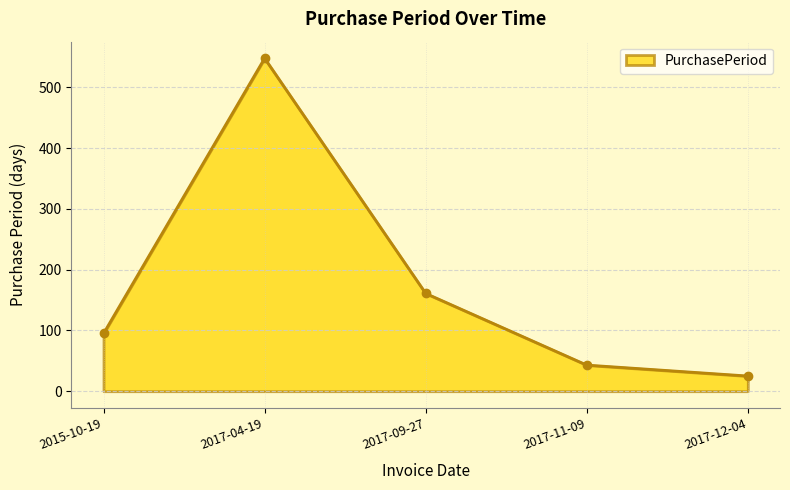

What is the label of the 5th point from the left?

2017-12-04